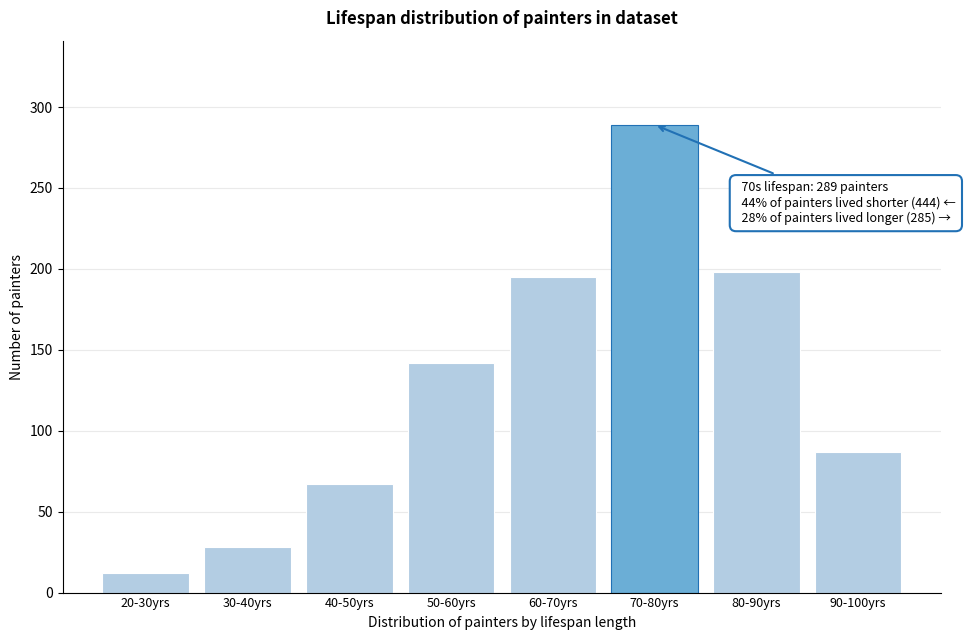

Reading left to right, transcribe all the data shown in this chart.

12	28	67	142	195	289	198	87